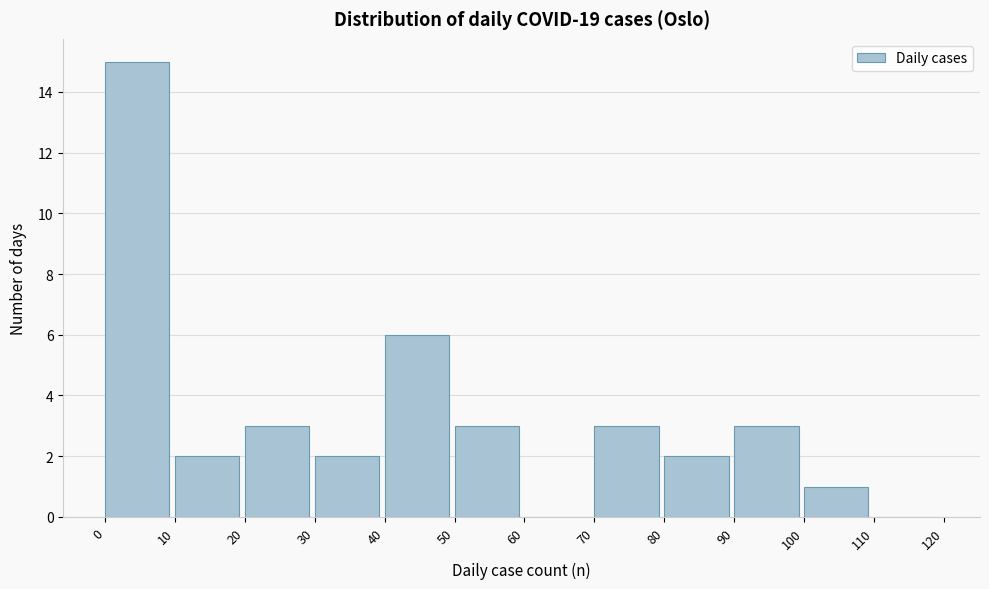

Reading left to right, transcribe this chart: for each bar, give the range it covers on the x-axis and its height. The values are not printed on the chart, so give them approximately, as read against the axis.

0 to 10: 15
10 to 20: 2
20 to 30: 3
30 to 40: 2
40 to 50: 6
50 to 60: 3
60 to 70: 0
70 to 80: 3
80 to 90: 2
90 to 100: 3
100 to 110: 1
110 to 120: 0